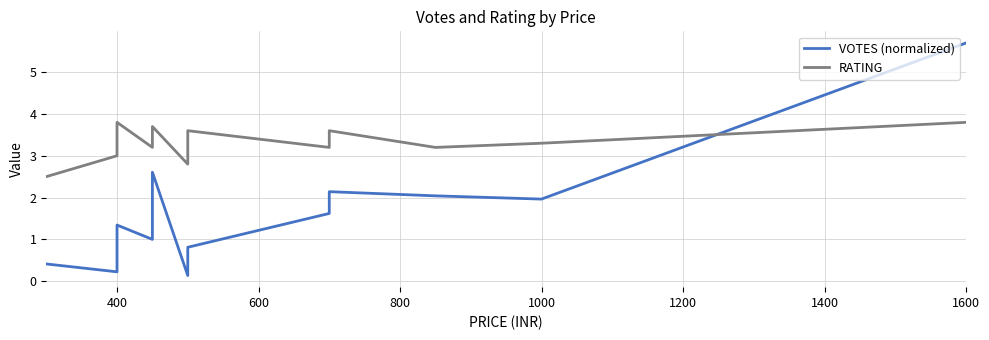

True or false: VOTES (normalized) has a value of 0.5 at 1600.

False